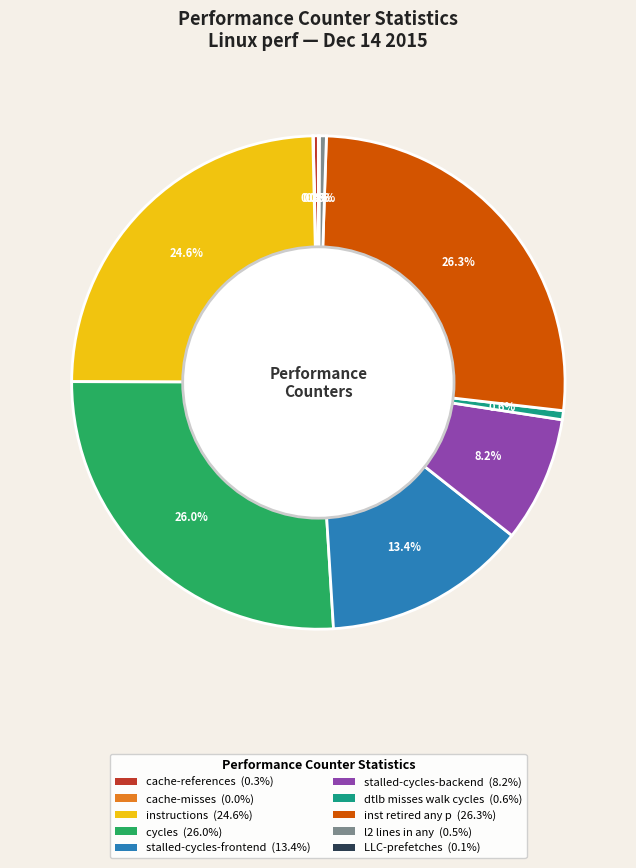

Does any single category account for the majority?

No